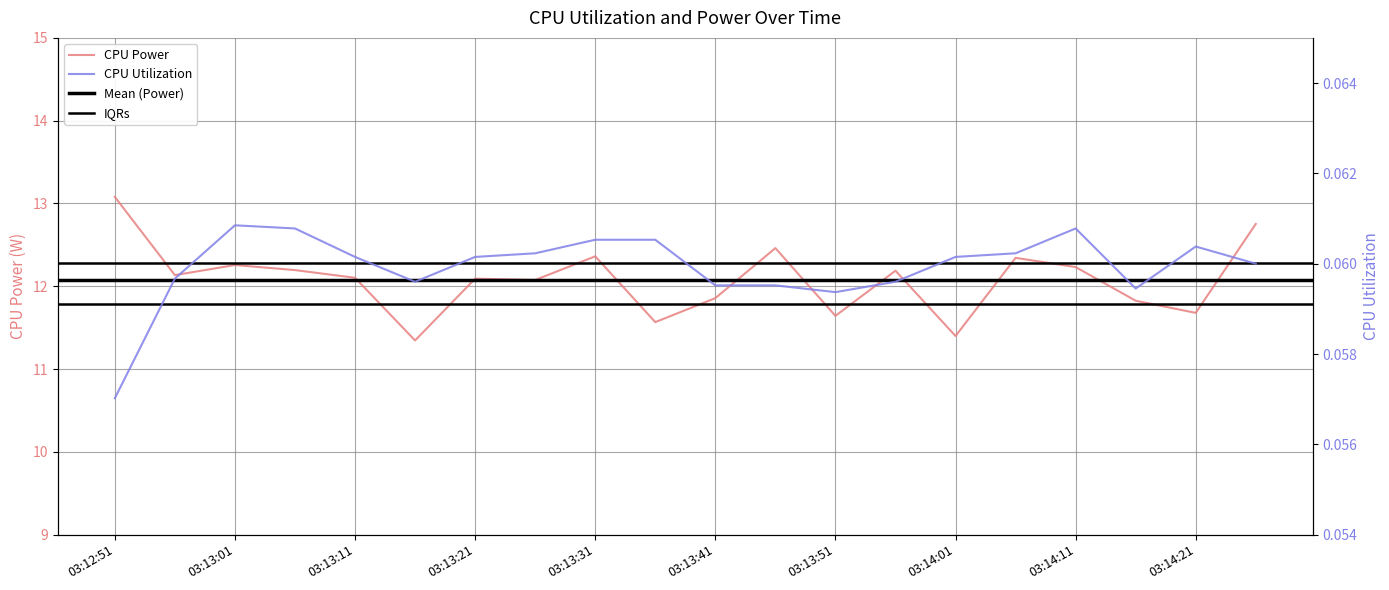

What position from the left is 03:13:16?

6